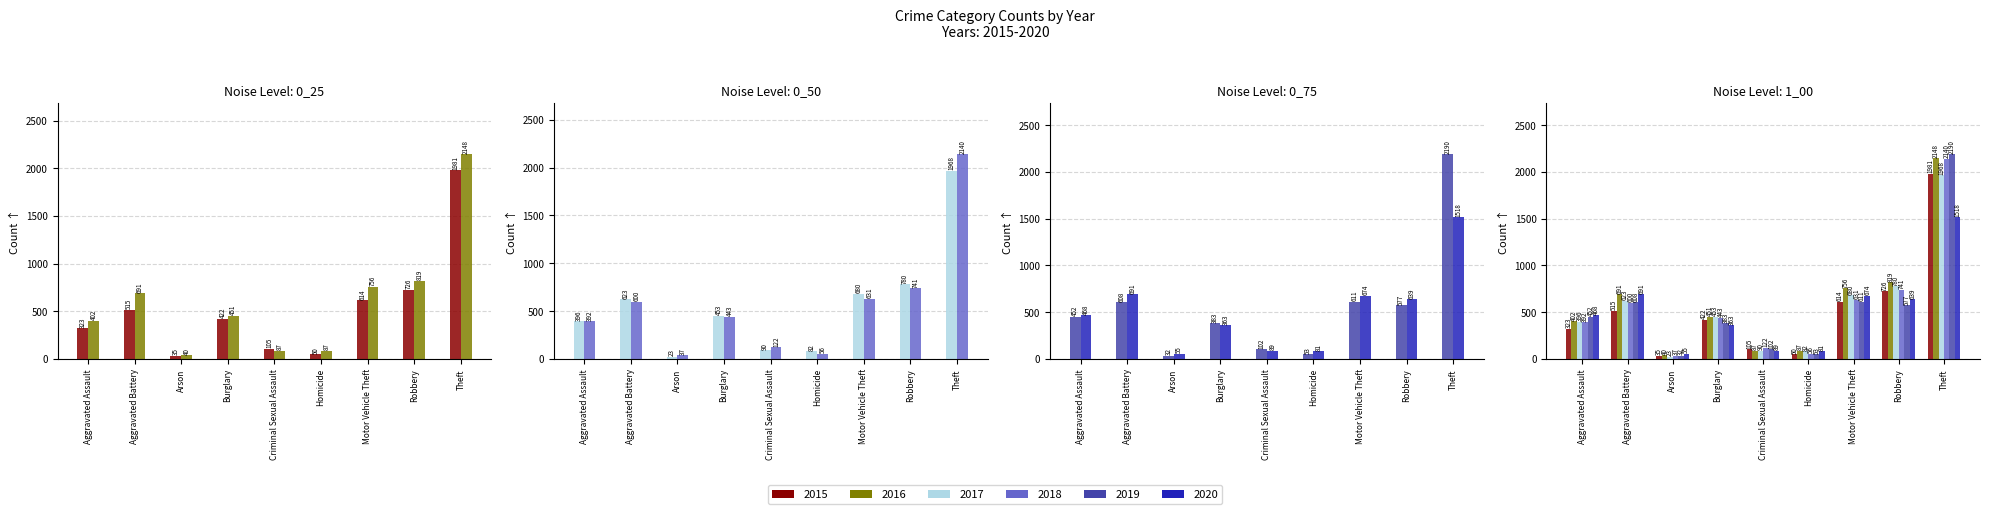

Are the bars horizontal?

No